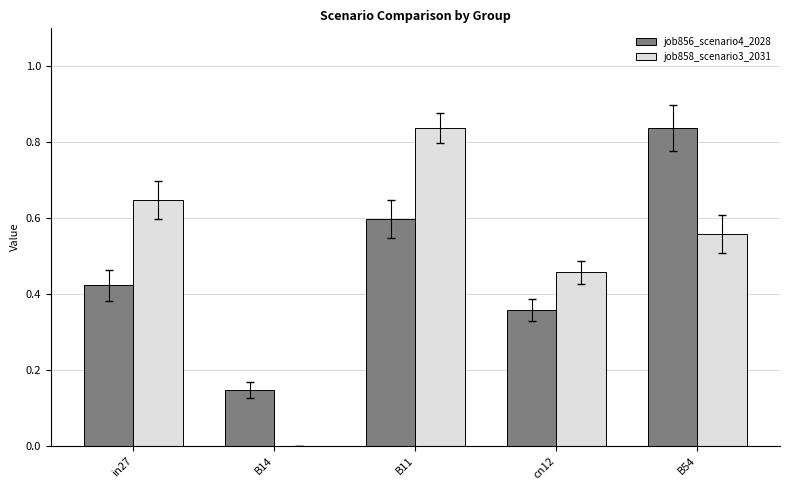

True or false: job858_scenario3_2031 has a value of -0.4 at B14.

False